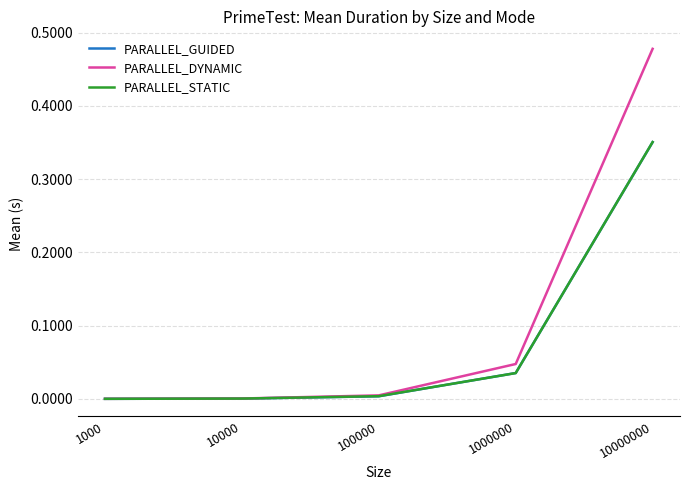

The PARALLEL_GUIDED series shows 0.0 at 10000. True or false?

True